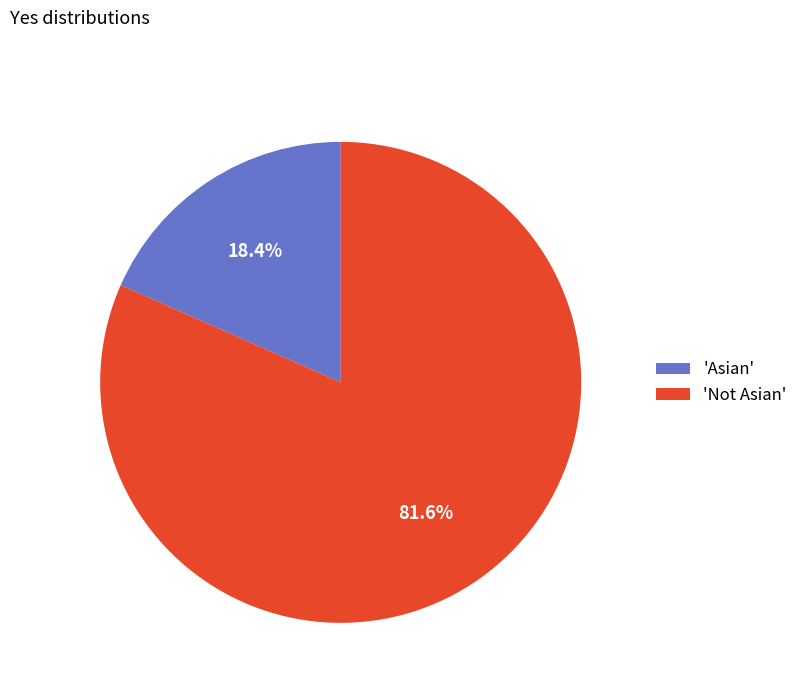

How many slices are in this pie chart?

2